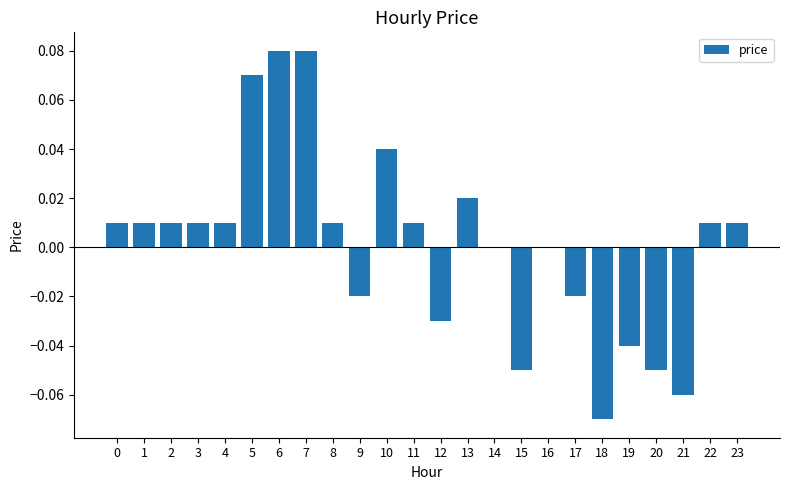

Between 5 and 1, which is larger?

5